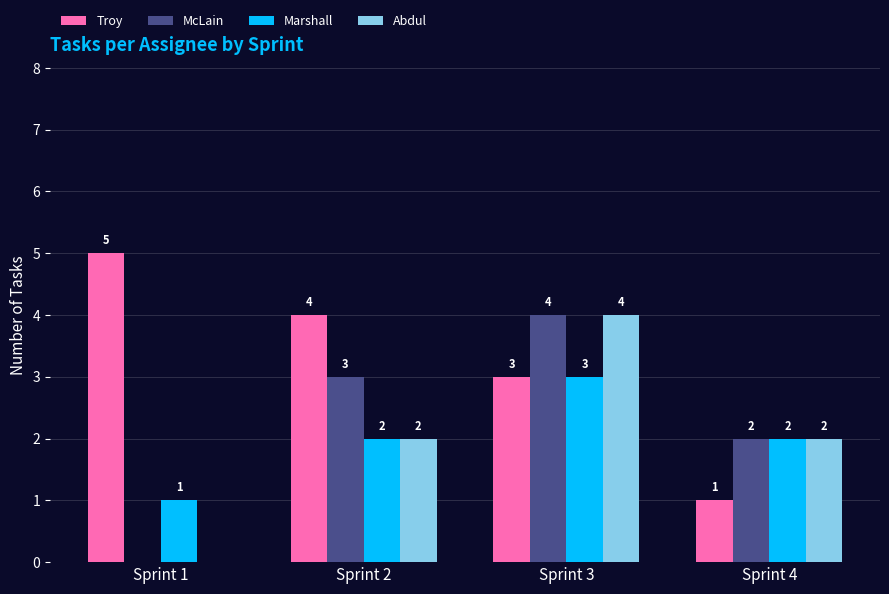

Reading right to left, extract all data points from this chart.

Troy: 1	3	4	5
McLain: 2	4	3	0
Marshall: 2	3	2	1
Abdul: 2	4	2	0